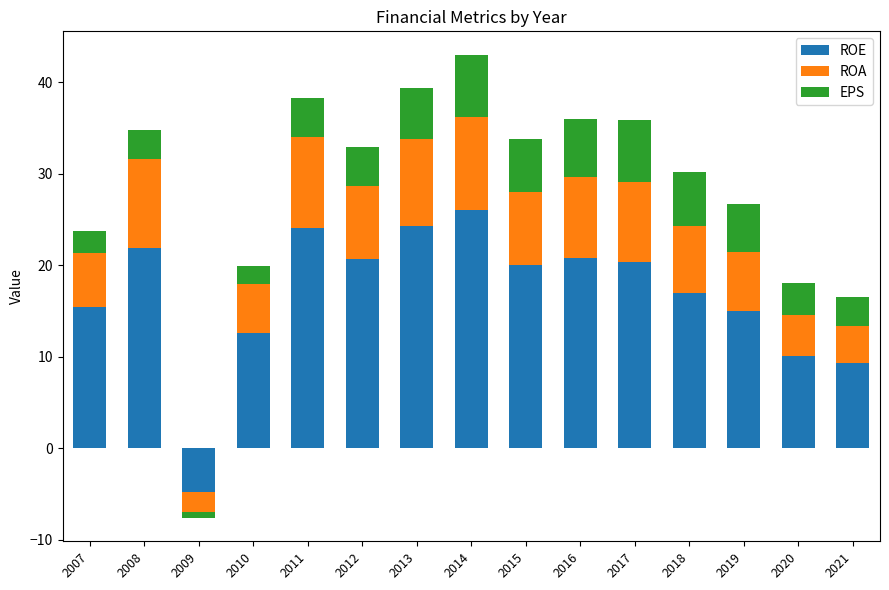

Between 2013 and 2021, which series saw the biggest shift?

ROE